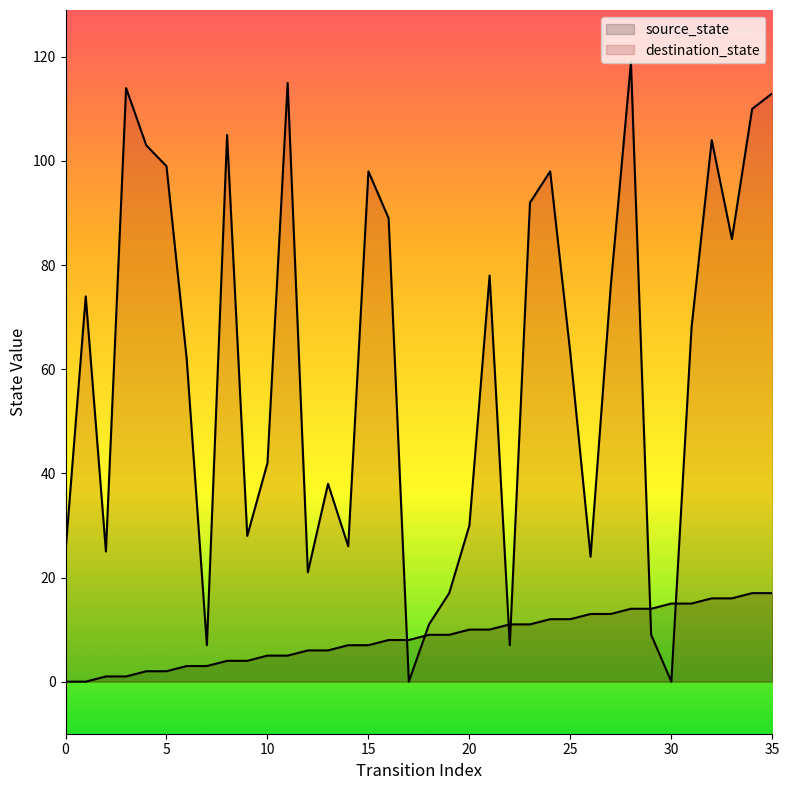

How many values in the destination_state series are below 68?

18